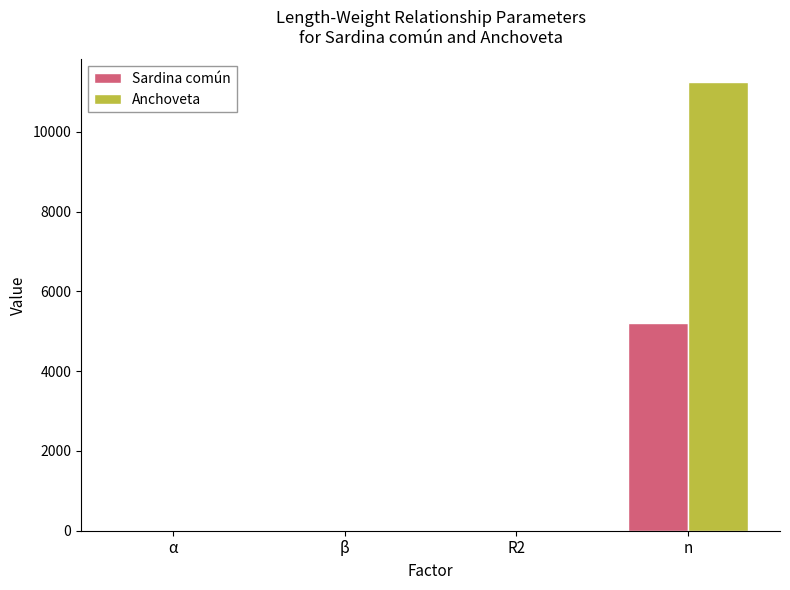

How many data points in Anchoveta are above 3?

2